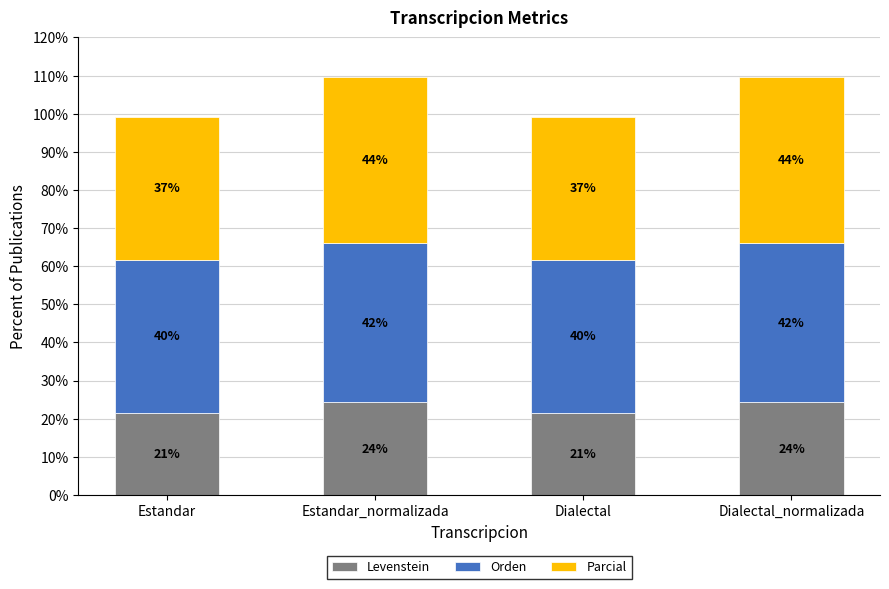

What is the label of the 4th bar from the right?

Estandar